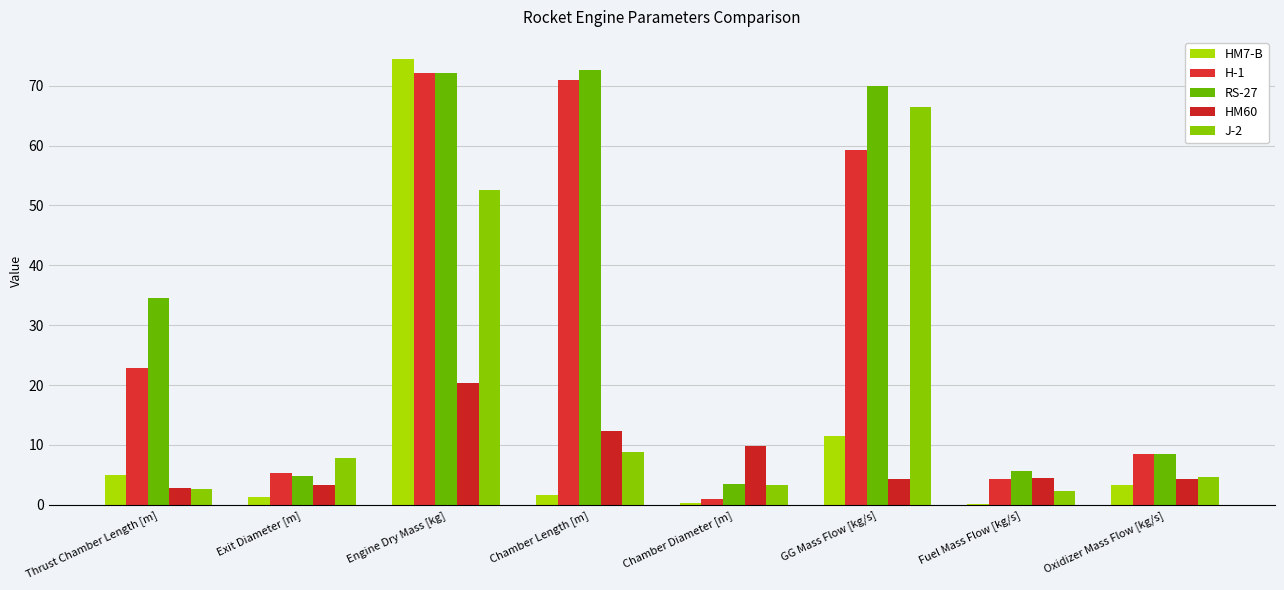

What is the sum of all HM60 values?

61.8